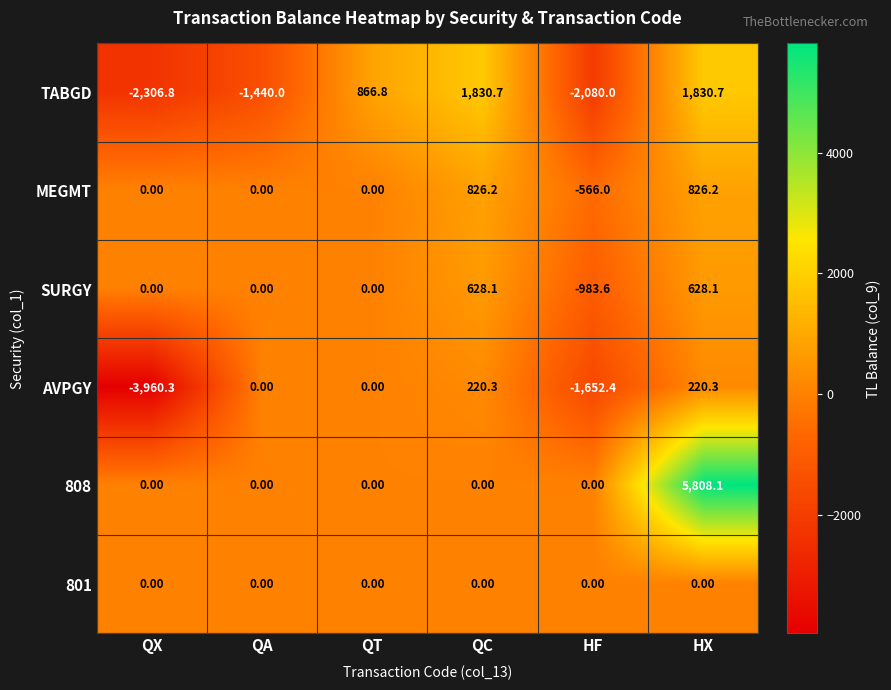

At which category is the sum across all series the highest?

HX